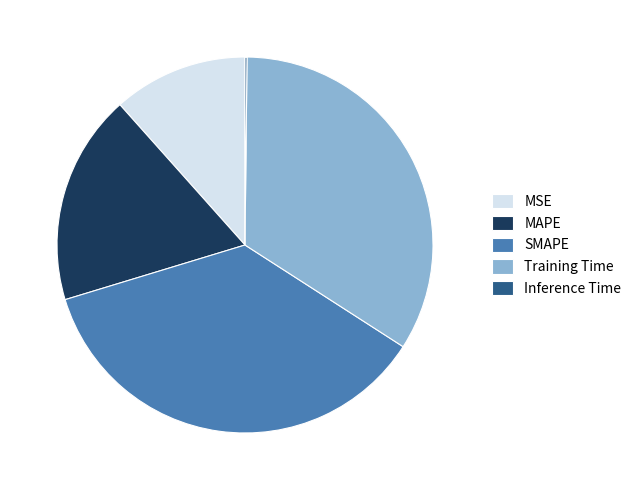

What is the largest slice in the pie chart?

SMAPE